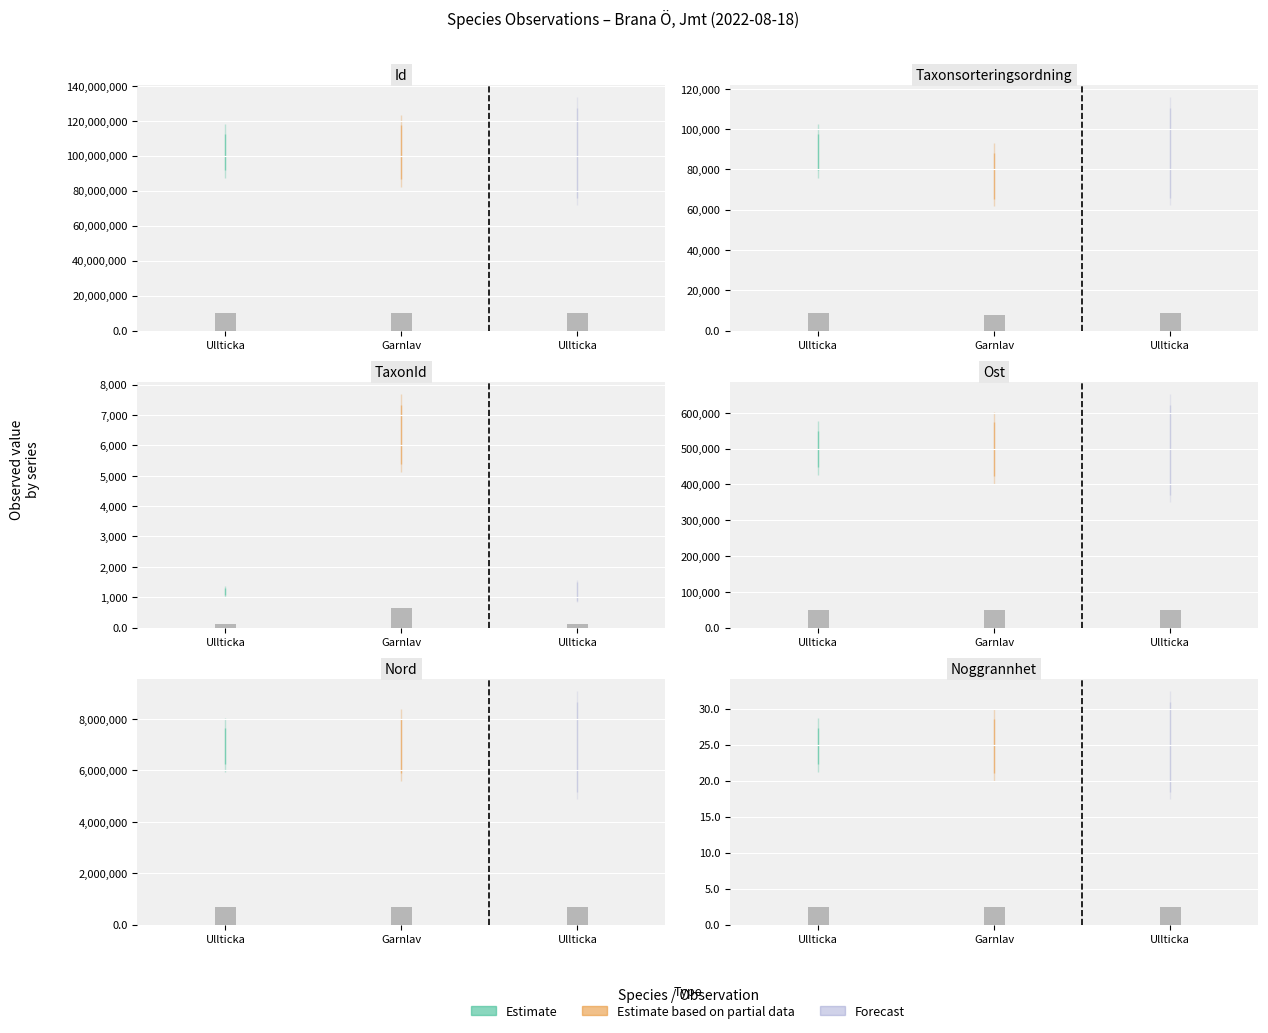

Between 2022-08-18 and 2, which series saw the biggest shift?

Id